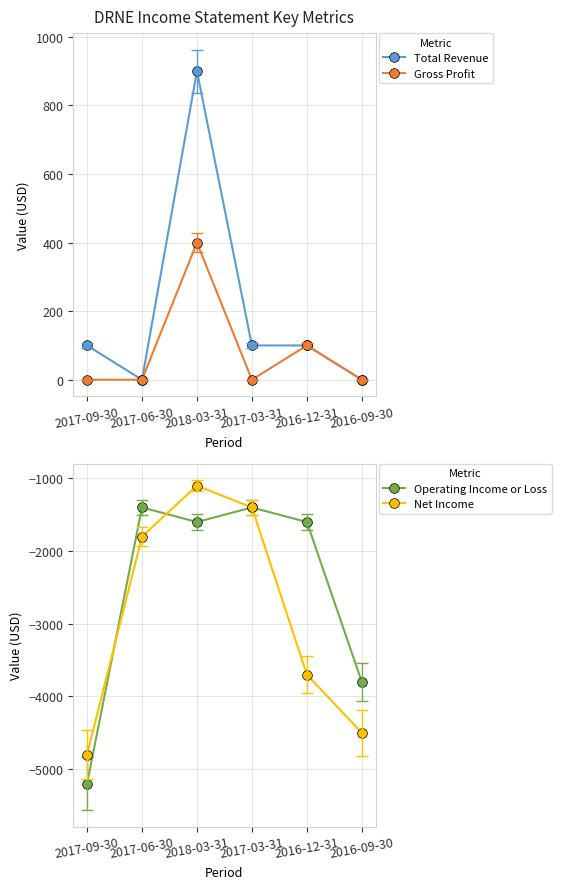

At which label does Net Income first exceed -1800?

2018-03-31